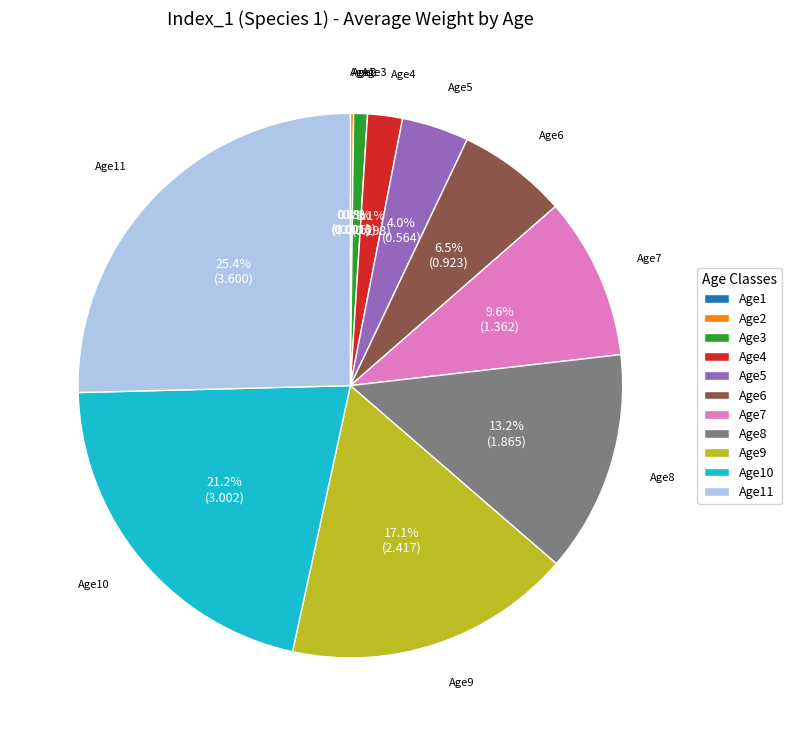

What is the ratio of the value at Age6 to the value at Age7?

0.7